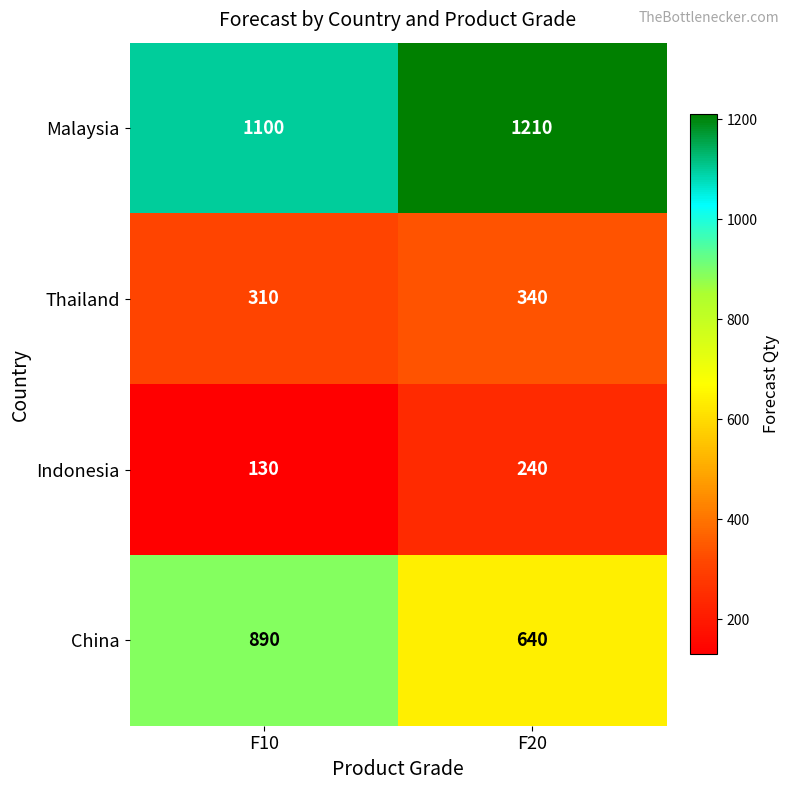

List the series in order of their peak value, highest first.

Malaysia, China, Thailand, Indonesia